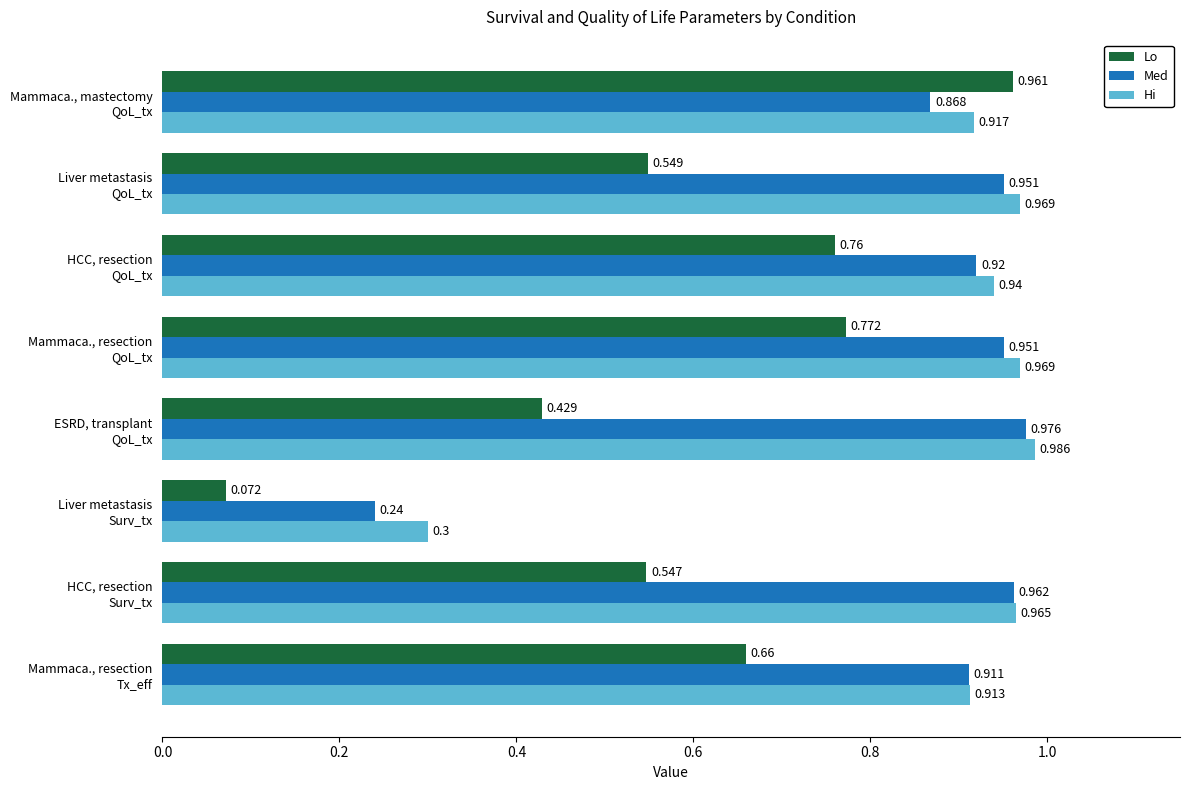

Which series has the largest total across all categories?

Hi